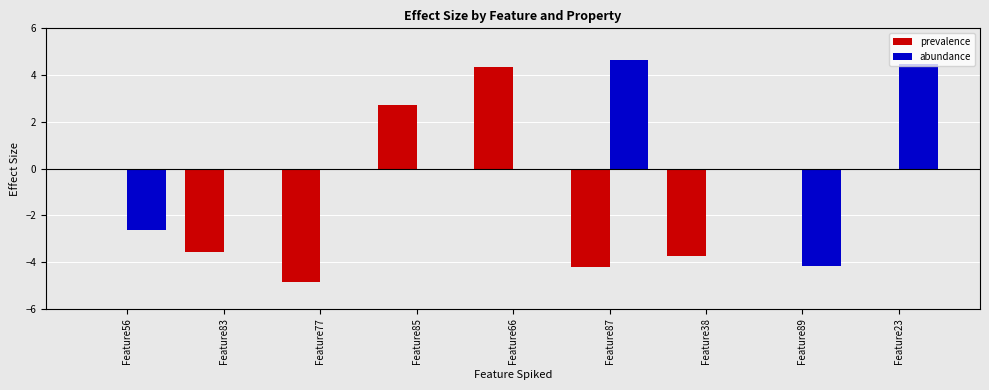

The prevalence series shows -1.4 at Feature77. True or false?

False